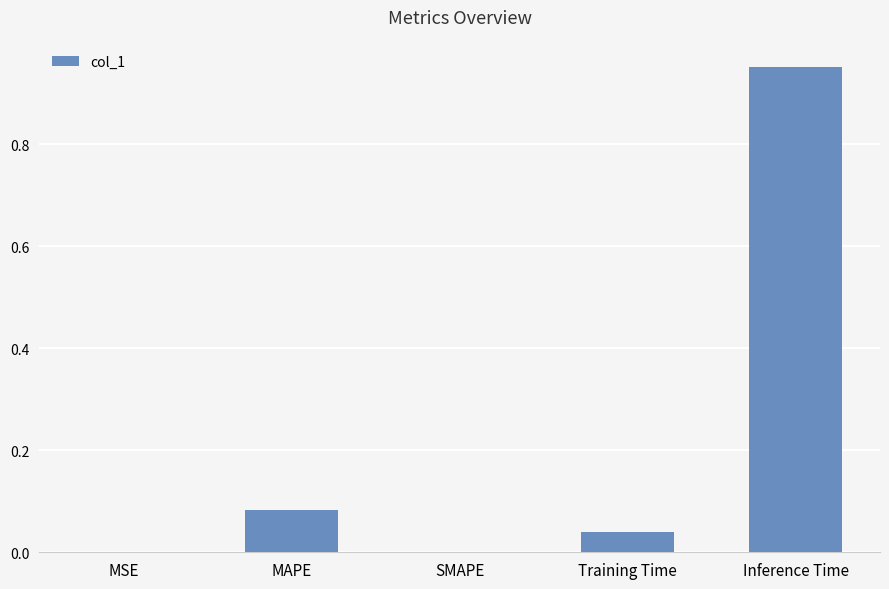

Which category has the highest value across all series?

Inference Time